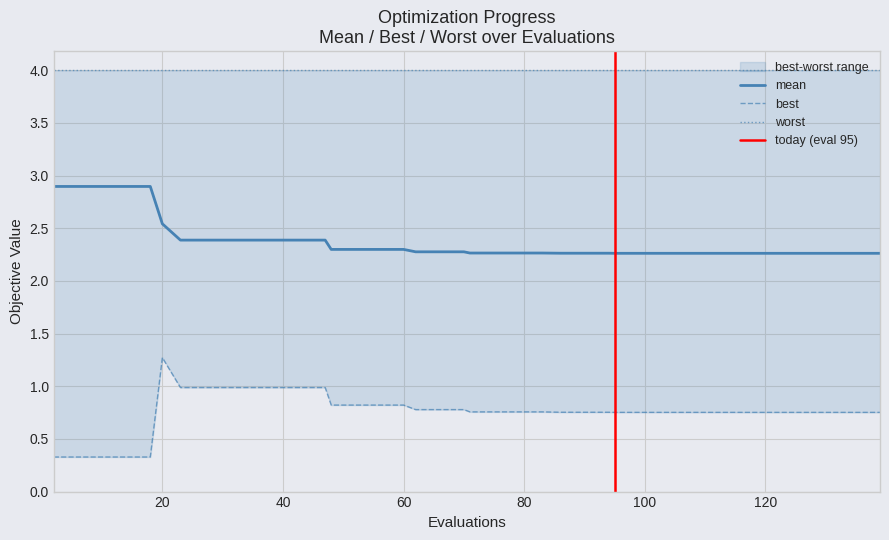

What is the approximate value of best at 31?

1.0